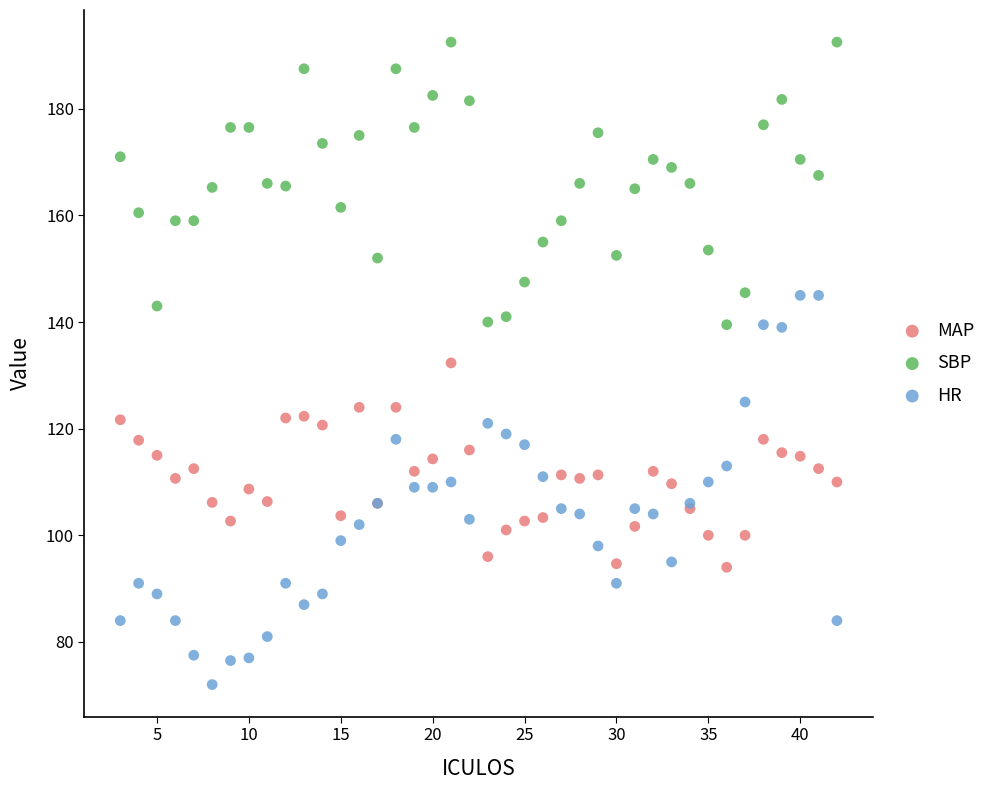

Which series reaches the minimum Y coordinate?

HR